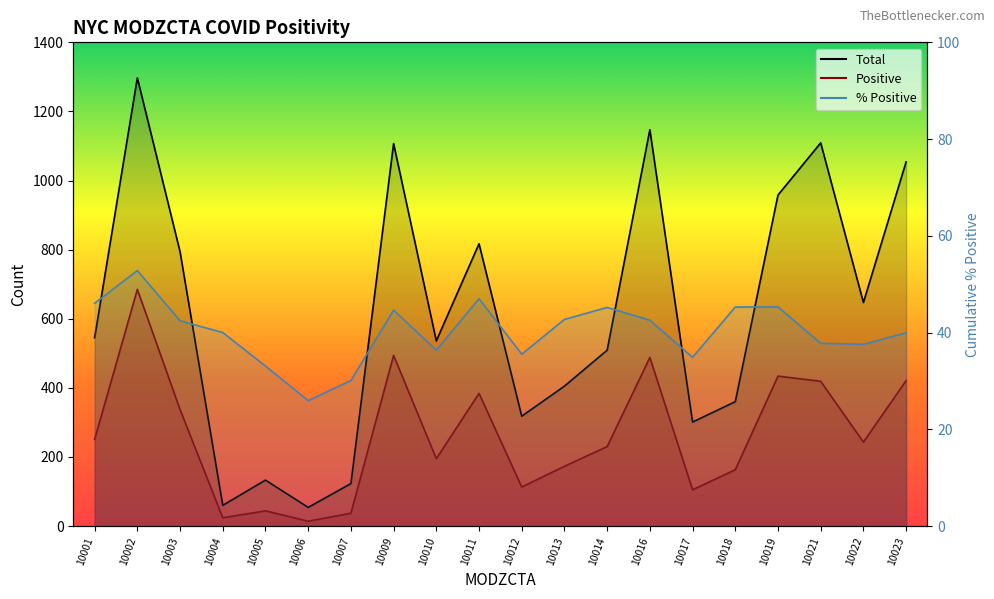

True or false: Total and Positive intersect in this chart.

False